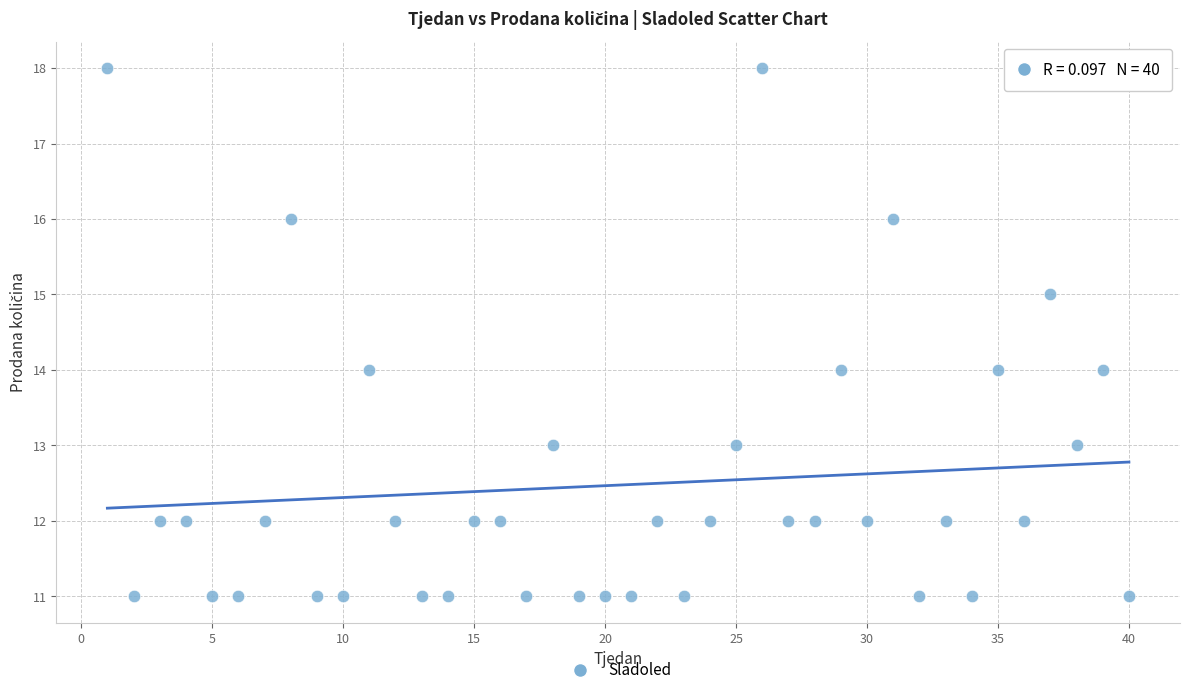

What is the range of Y values (max minus min)?

7